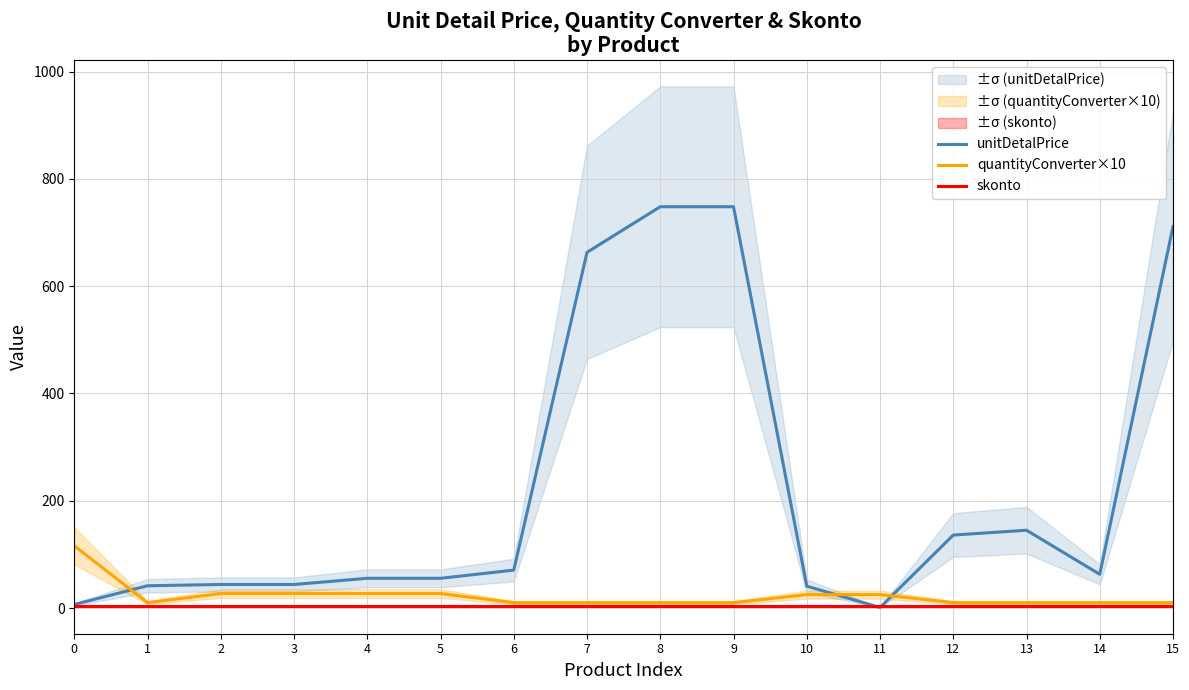

Is it true that unitDetalPrice equals 143.0 at 15?

False